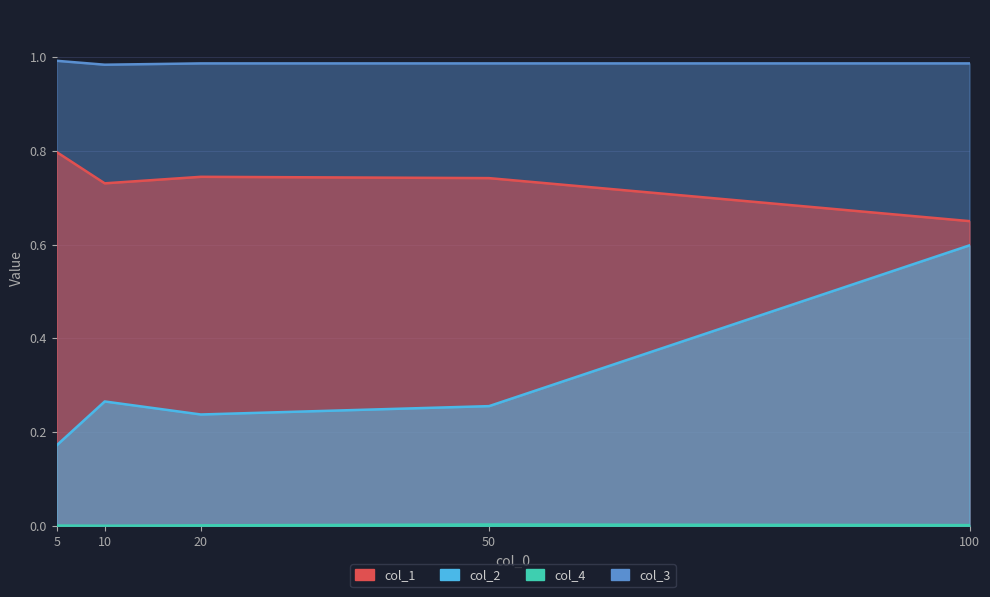

What is the lowest value of the col_3 series?

1.0